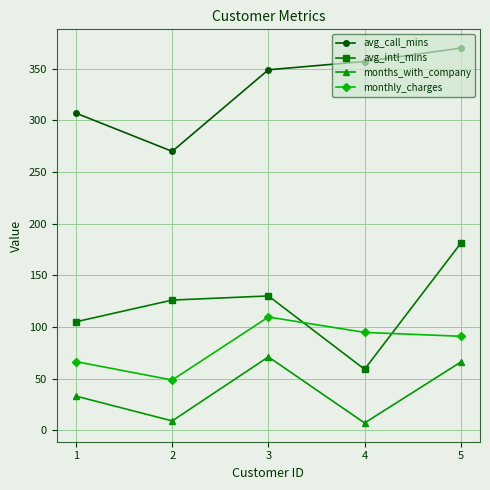

Where does the monthly_charges series first go above 90?

3